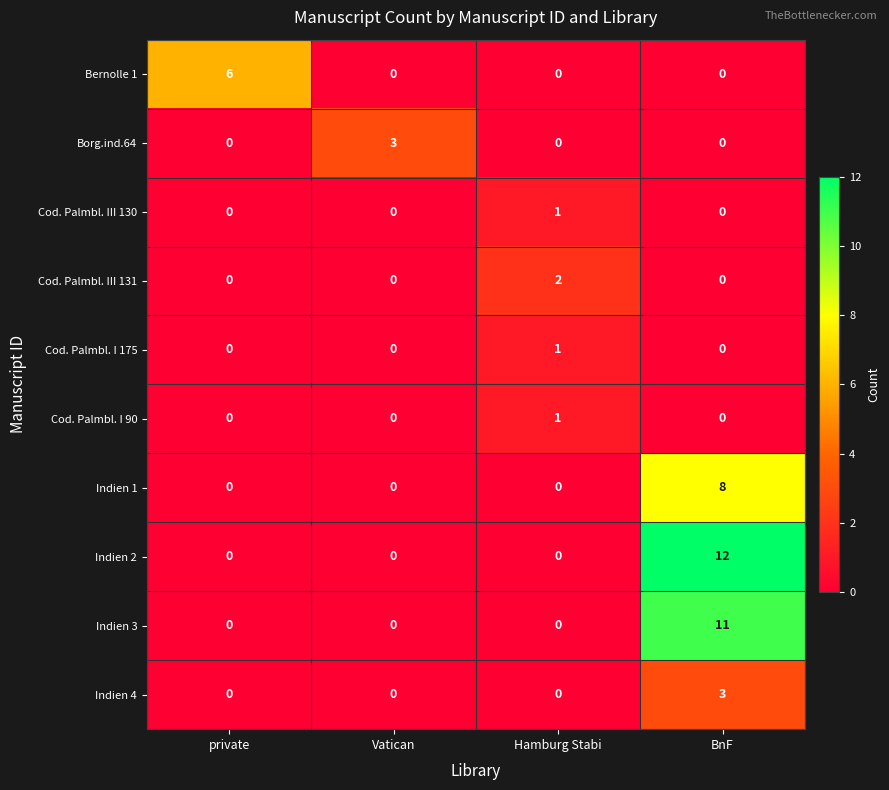

Which series changed the most between private and Vatican?

Bernolle 1